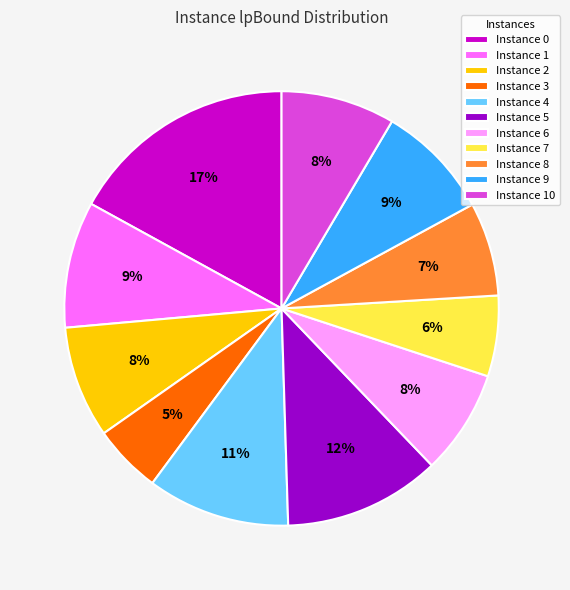

Do Instance 8 and Instance 1 together represent more than half of the pie?

No